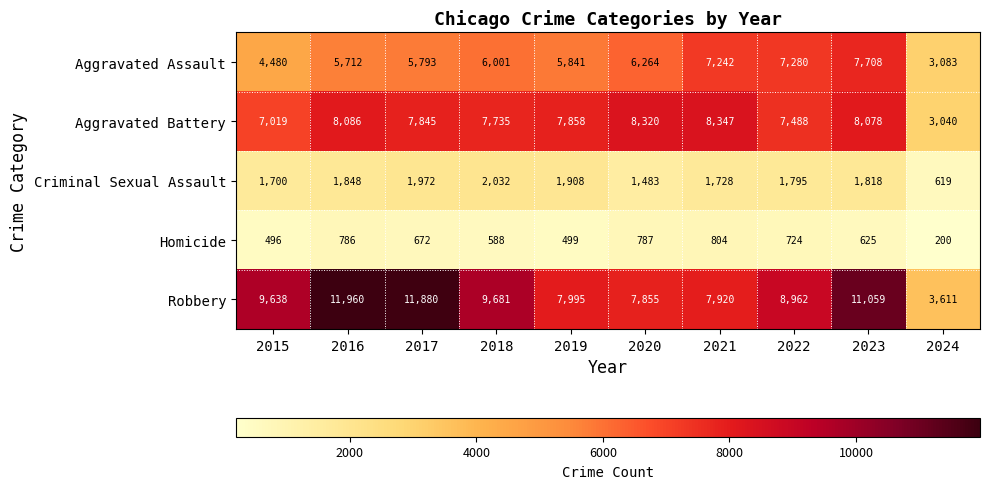

What is the difference between the maximum and second lowest values in the Robbery series?

4105